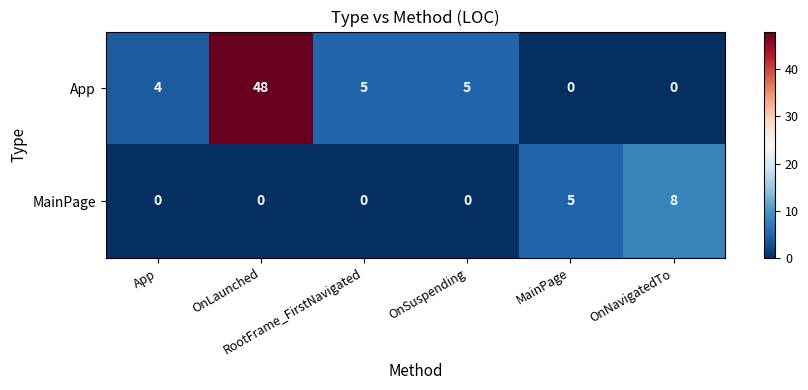

How many categories are shown in the chart?

6